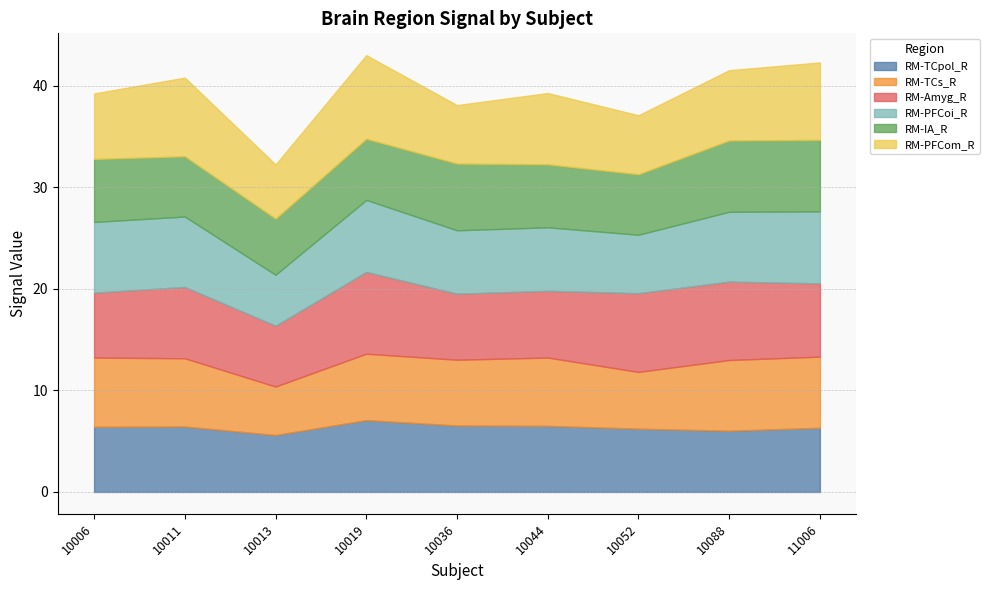

What is the approximate value of RM-PFCoi_R at 10044?

6.3